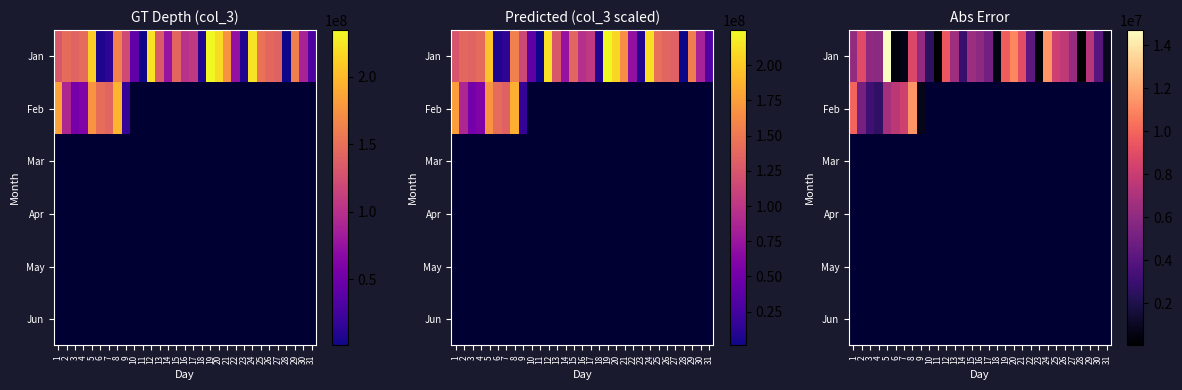

How many categories are shown in the chart?

31